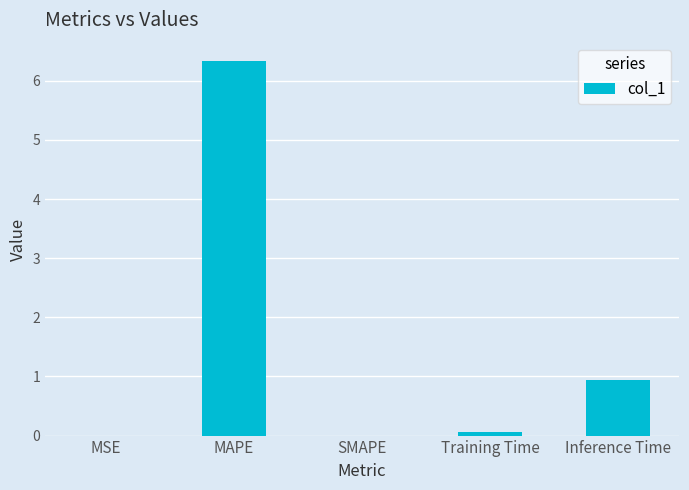

Is it true that the value at MSE is 0.0?

True